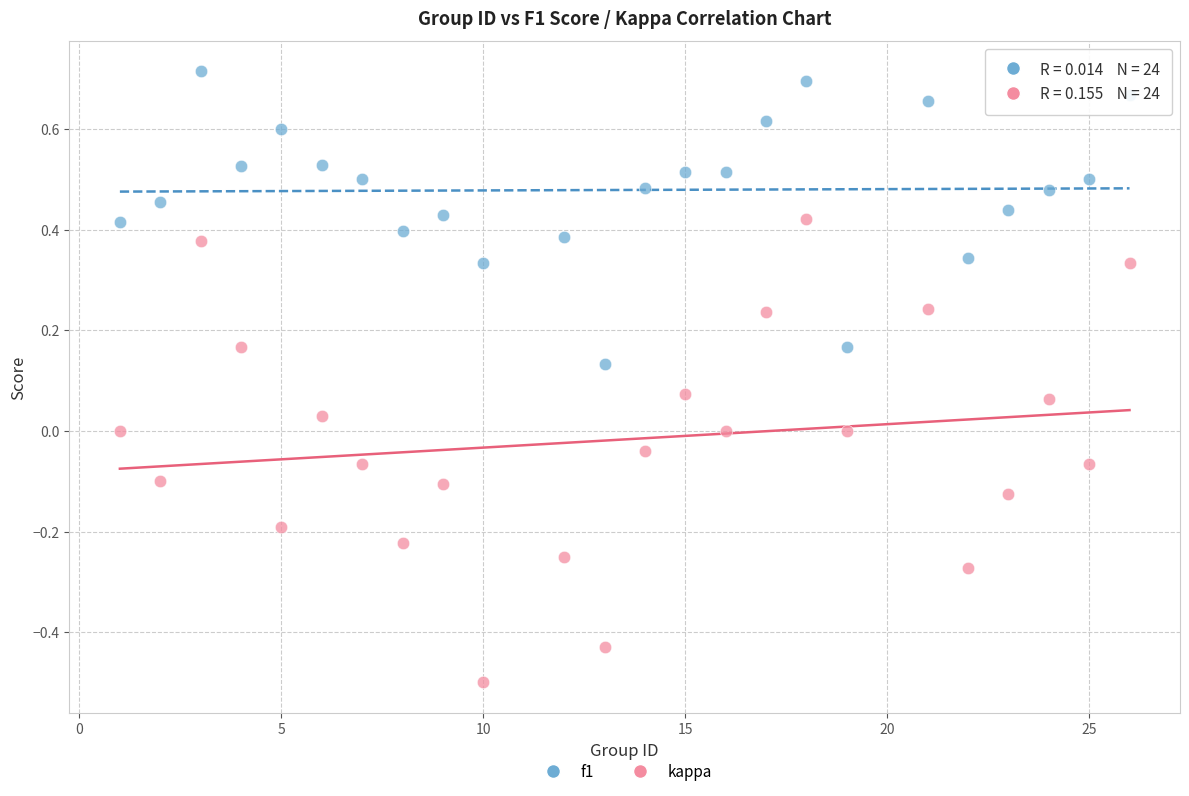

Which series has the widest spread of Y values?

kappa